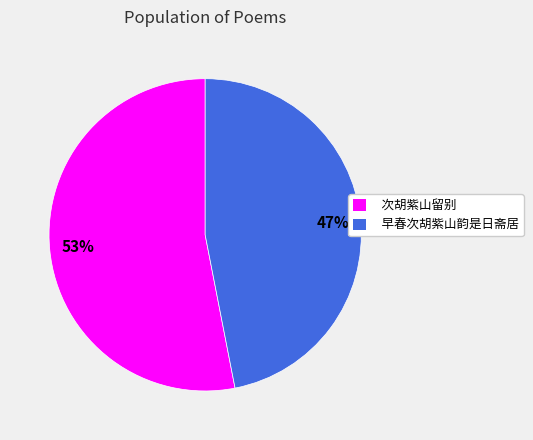

How many slices are in this pie chart?

2